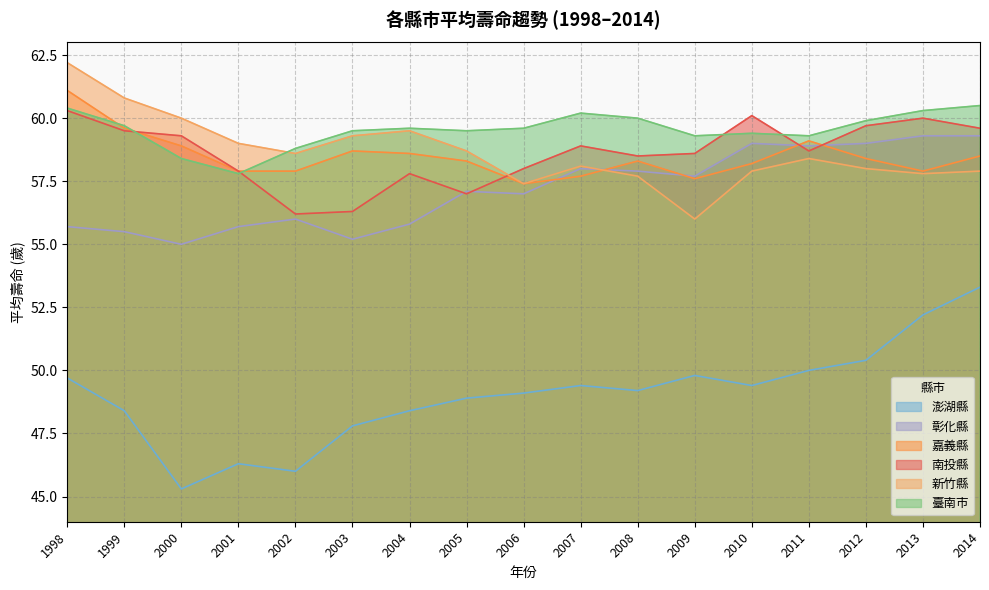

How many data points in 澎湖縣 are less than 49?

7